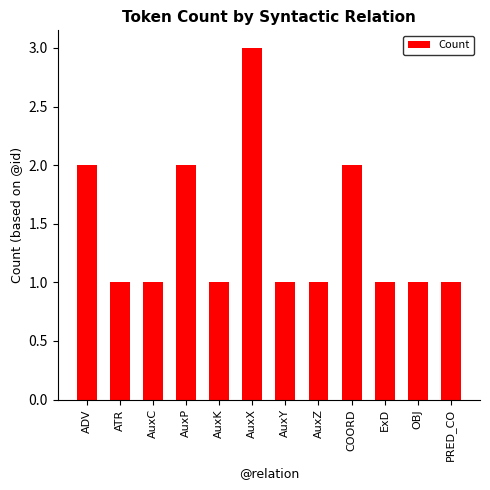

How many series are shown in this chart?

1